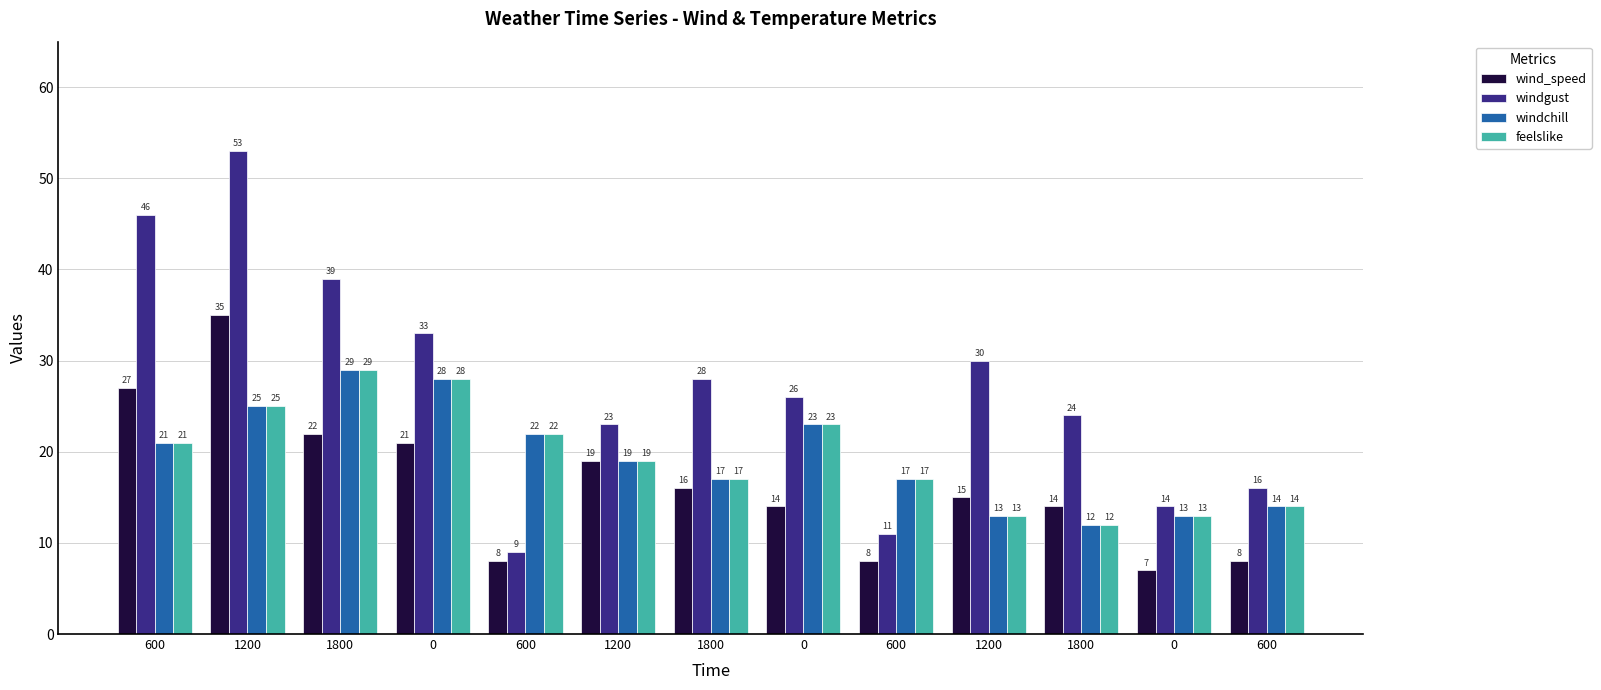

What is the total value across all series at 1800?

119